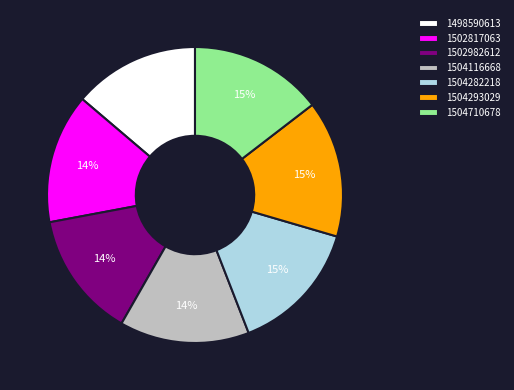

To the nearest percent, what is the average slice percentage?

14%